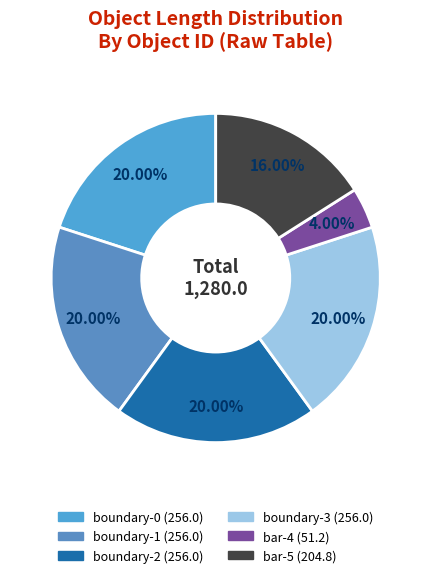

Rank the categories by value from highest to lowest.

boundary-0, boundary-1, boundary-2, boundary-3, bar-5, bar-4